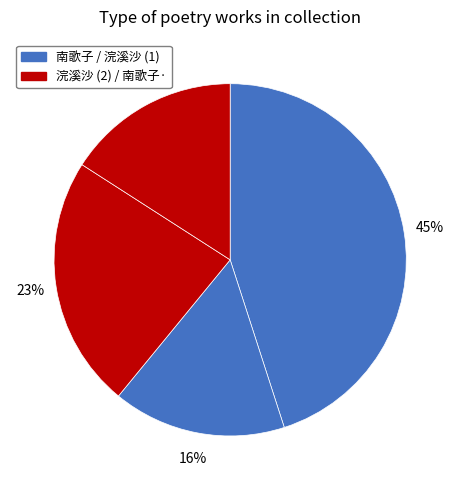

Count the number of slices in the pie.

4